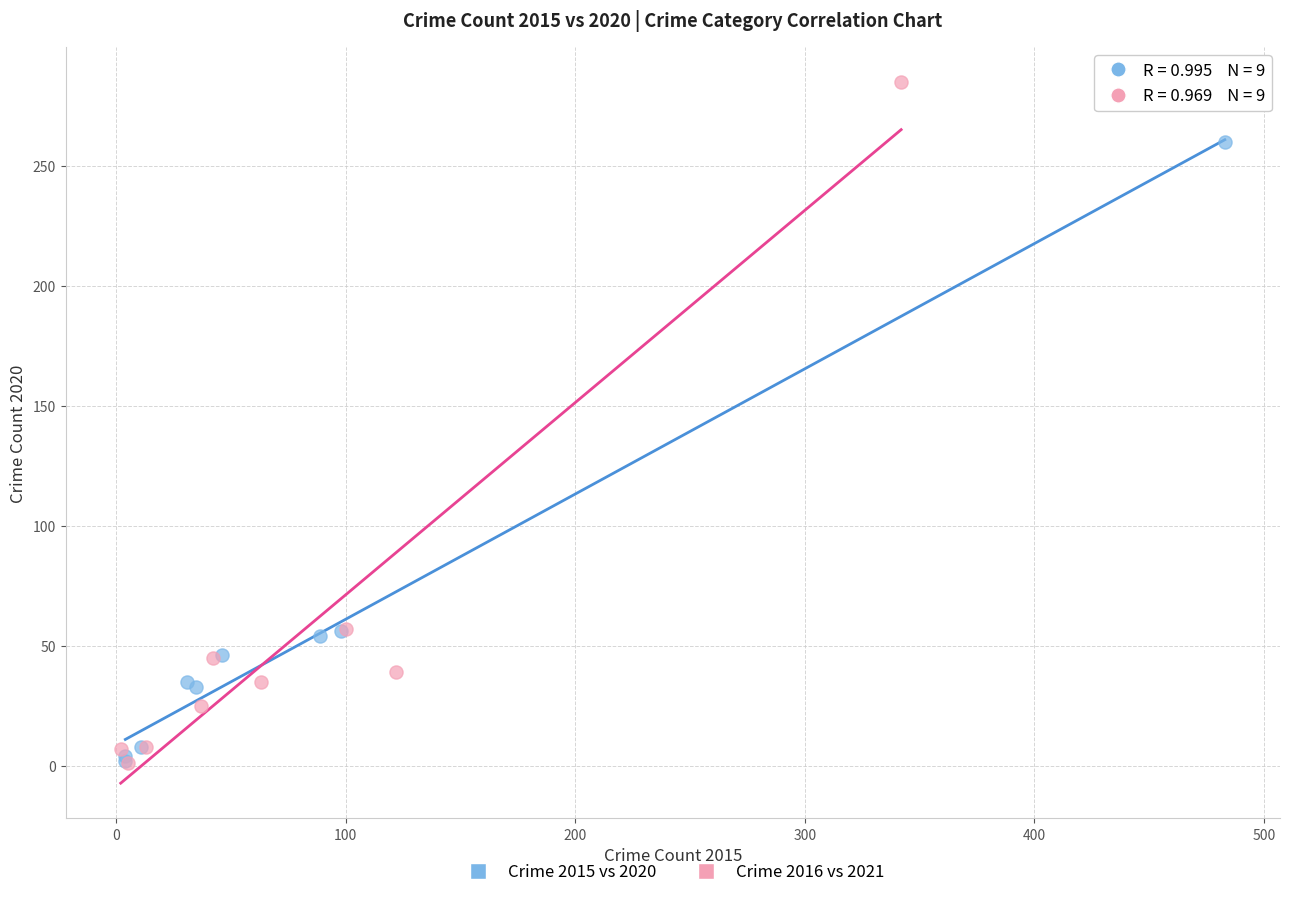

Which series contains the highest Y value?

Crime 2016 vs 2021